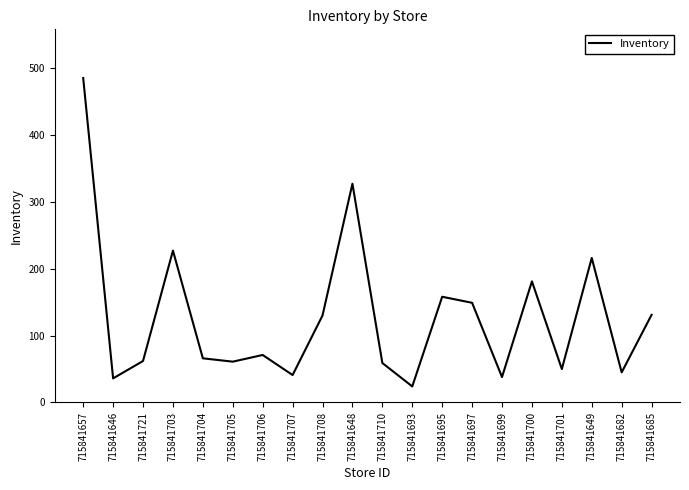

What is the maximum value shown in the chart?

485